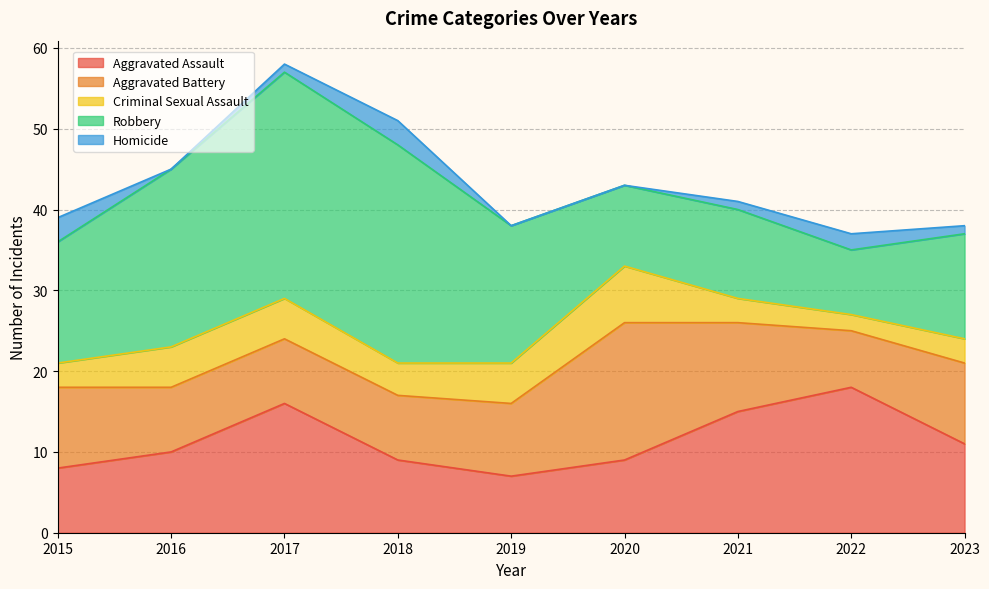

What is the difference between the maximum and minimum values in the Aggravated Assault series?

11